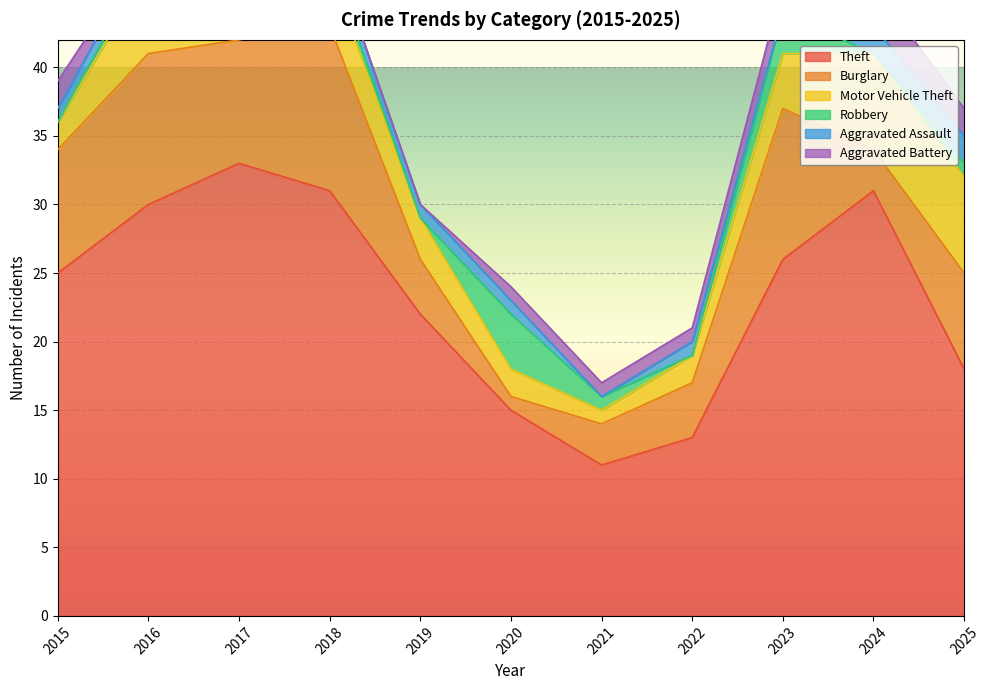

In Motor Vehicle Theft, how many points are higher than both neighbors (excluding endpoints)?

2